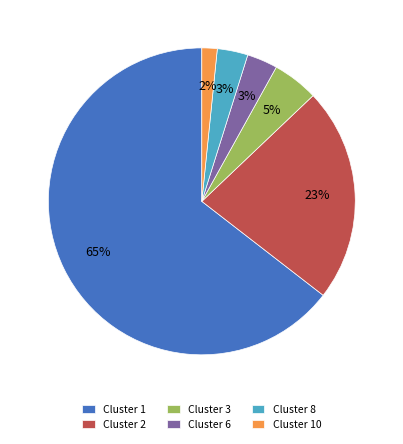

Count the number of slices in the pie.

6